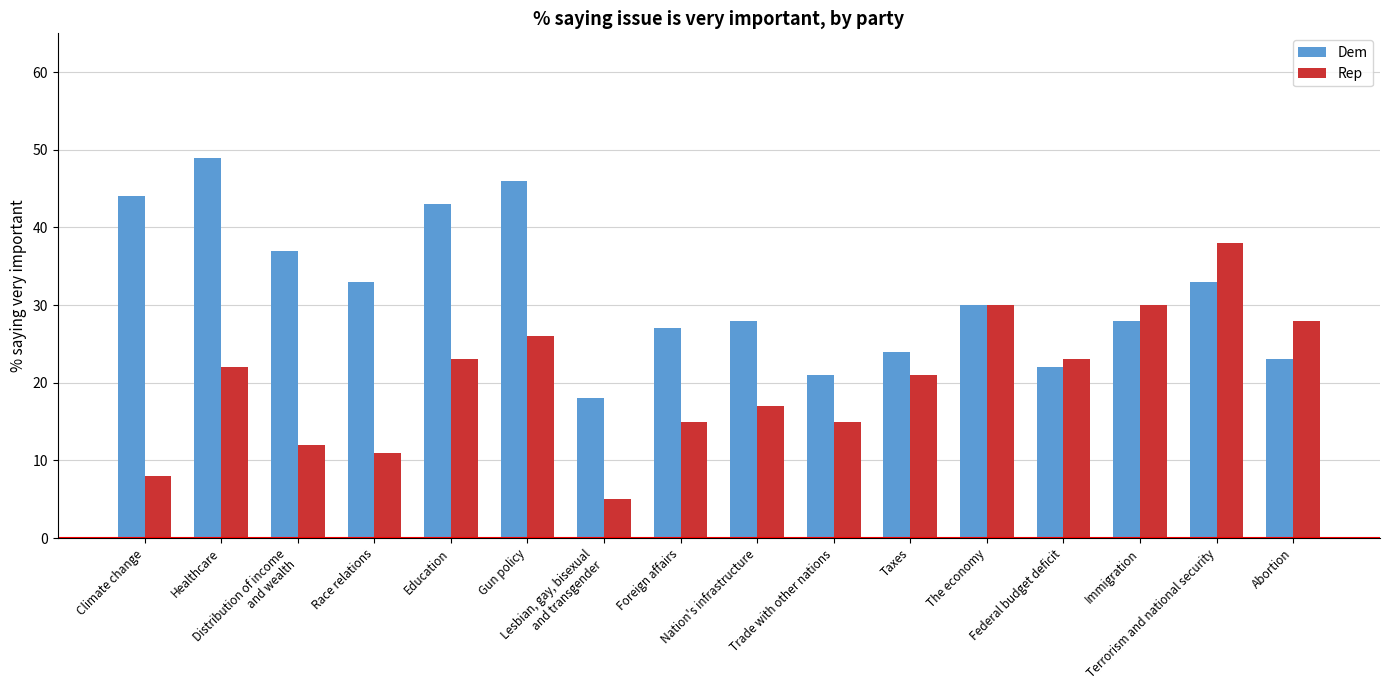

What is the difference between the highest and lowest values at Lesbian, gay, bisexual
and transgender?

13